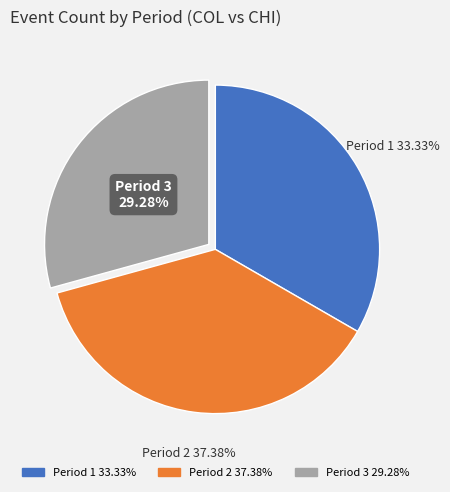

Which has a higher value, Period 2 or Period 3?

Period 2